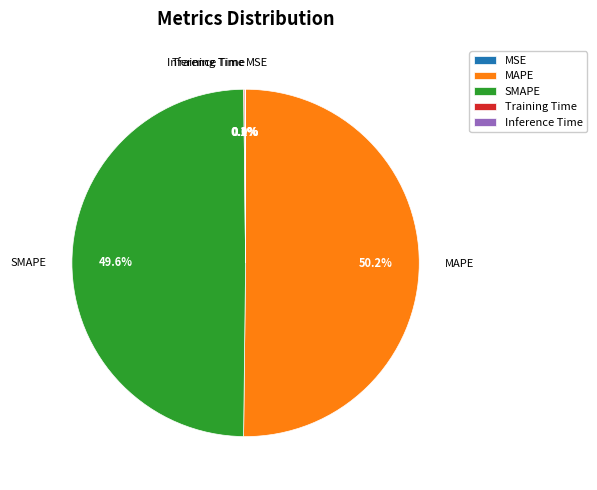

Which category accounts for the majority?

MAPE